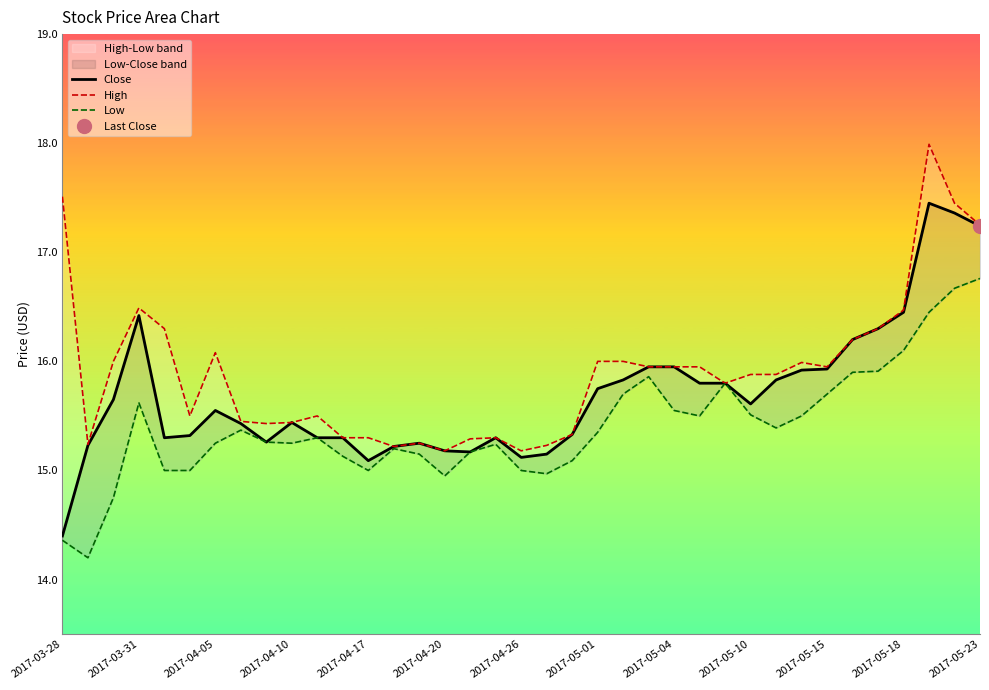

True or false: High and Low cross at least once.

False